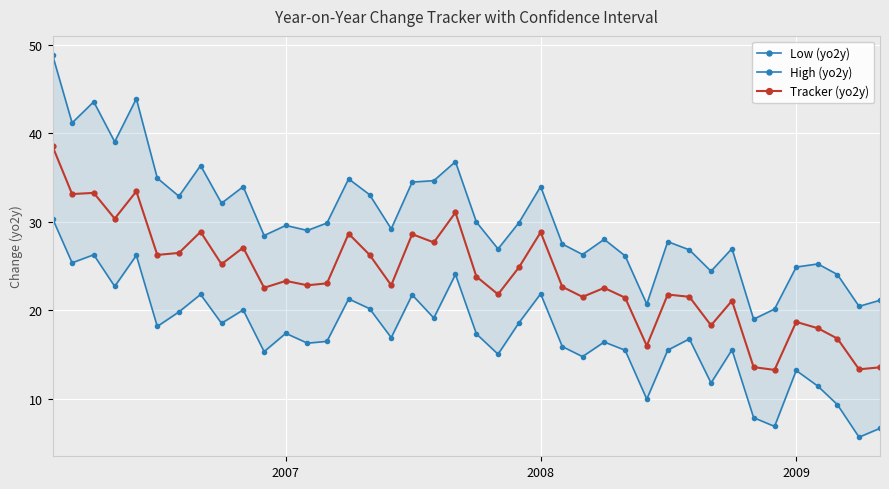

True or false: Tracker (yo2y) has more than 2 points higher than both neighbors.

True